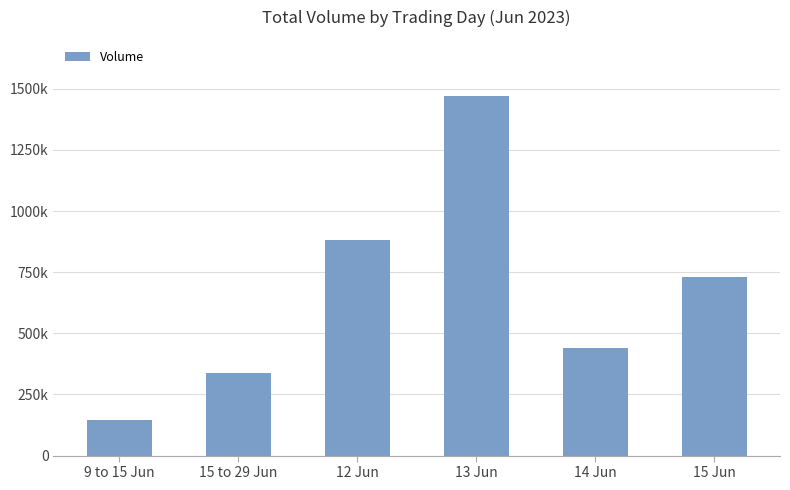

What is the change in value from 15 to 29 Jun to 13 Jun?

+1132285